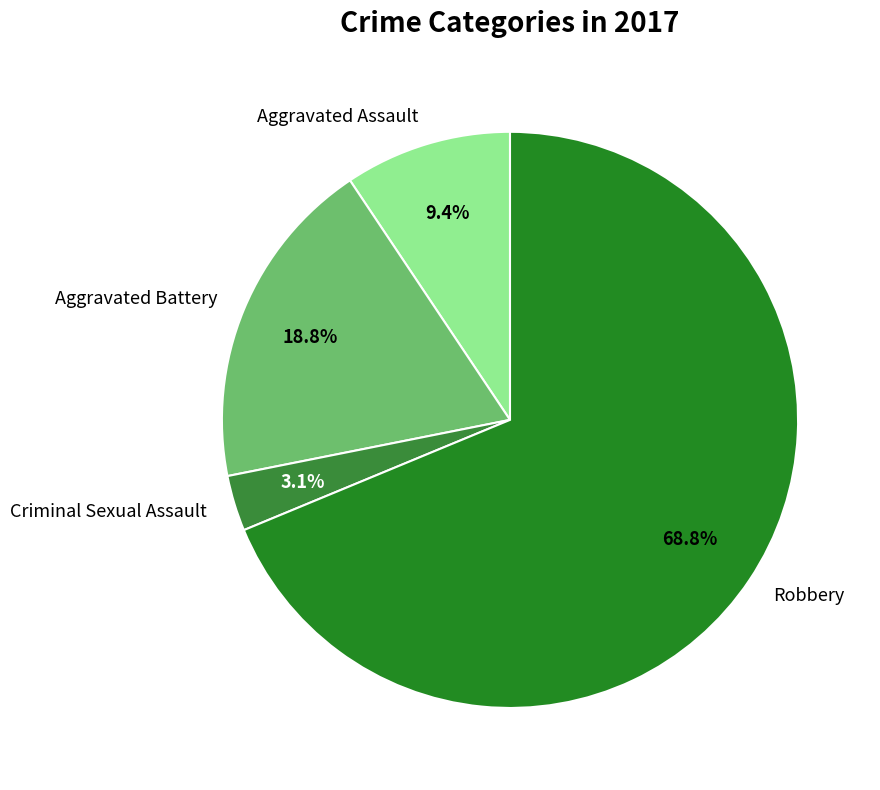

What is the largest slice in the pie chart?

Robbery